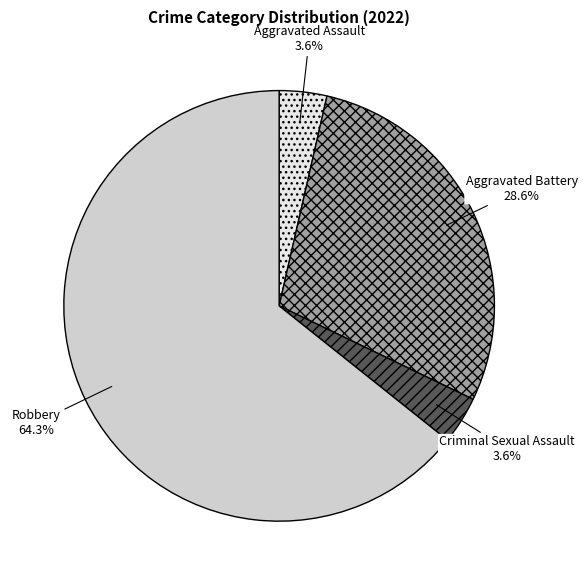

Does any single category account for the majority?

Yes